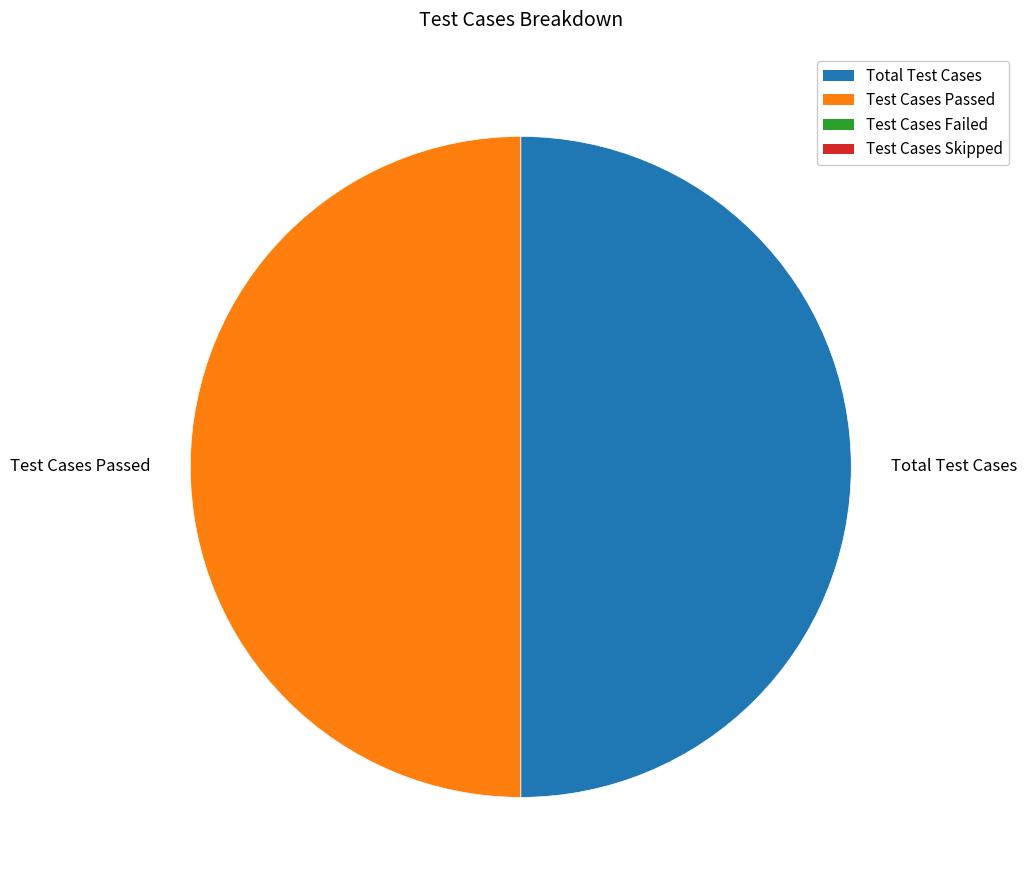

Do Total Test Cases and Test Cases Passed together represent more than half of the pie?

Yes